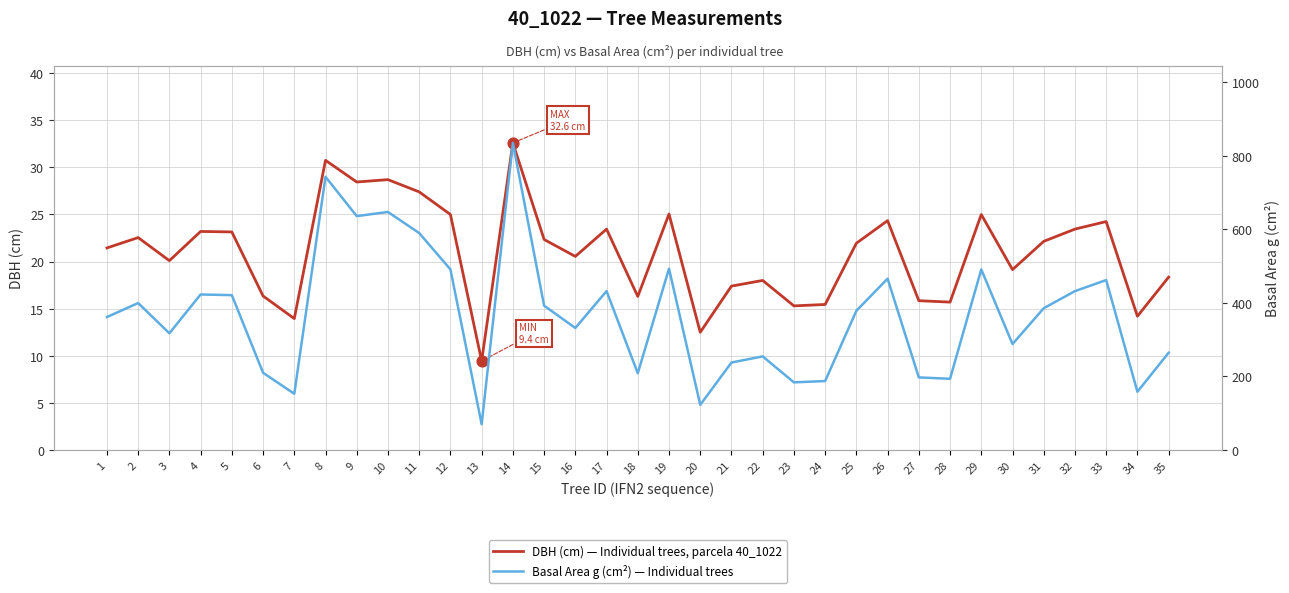

Is the value of DBH (cm) — Individual trees, parcela 40_1022 at 9 greater than the value of Basal Area g (cm²) — Individual trees at 19?

No